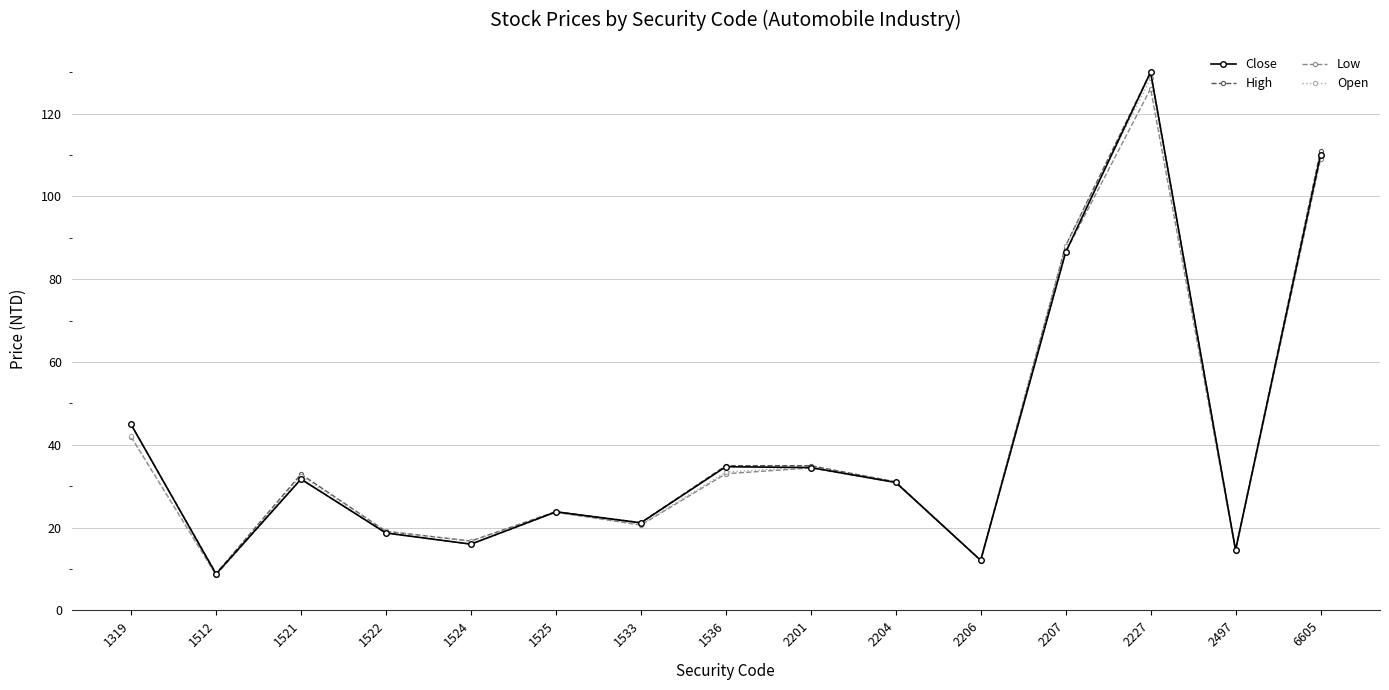

Which label corresponds to the largest value in the chart?

2227